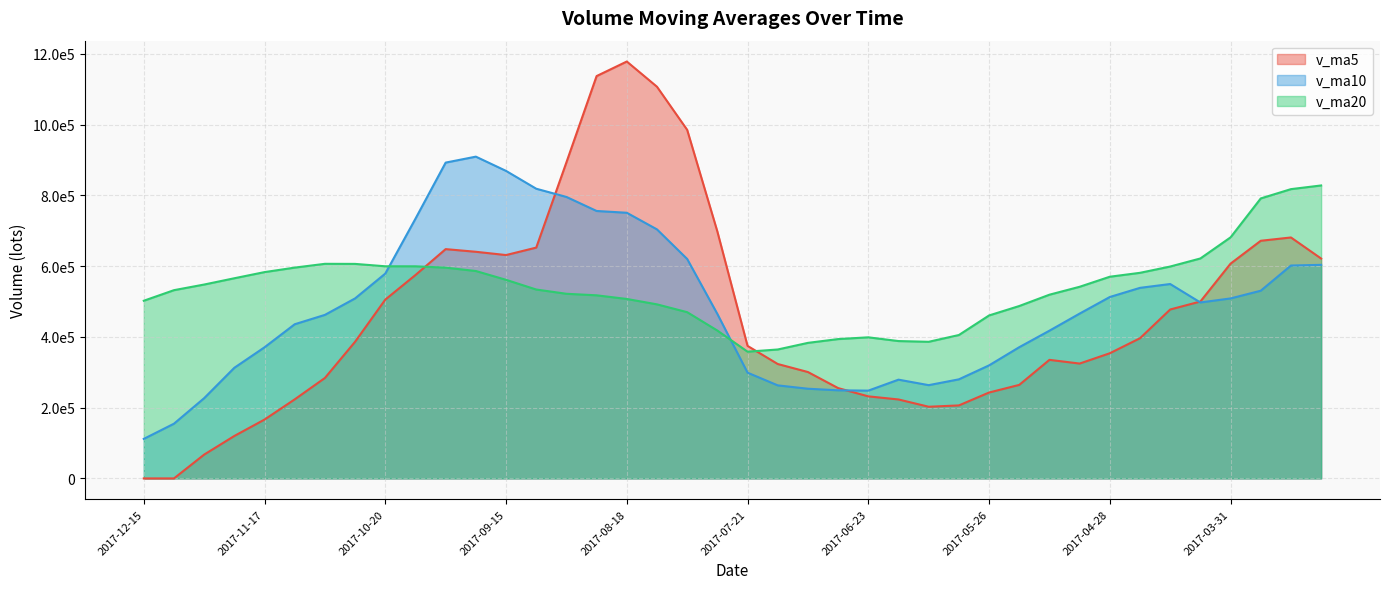

Is the value of v_ma20 at 2017-09-22 greater than the value of v_ma5 at 2017-08-18?

No